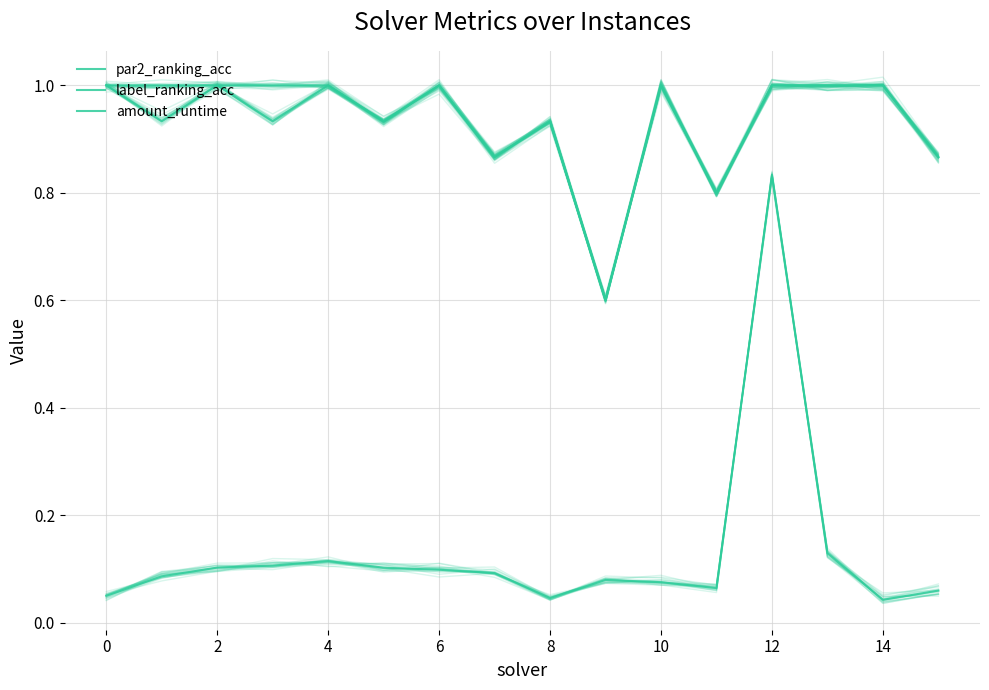

True or false: amount_runtime has a value of 0.1 at 12.

False